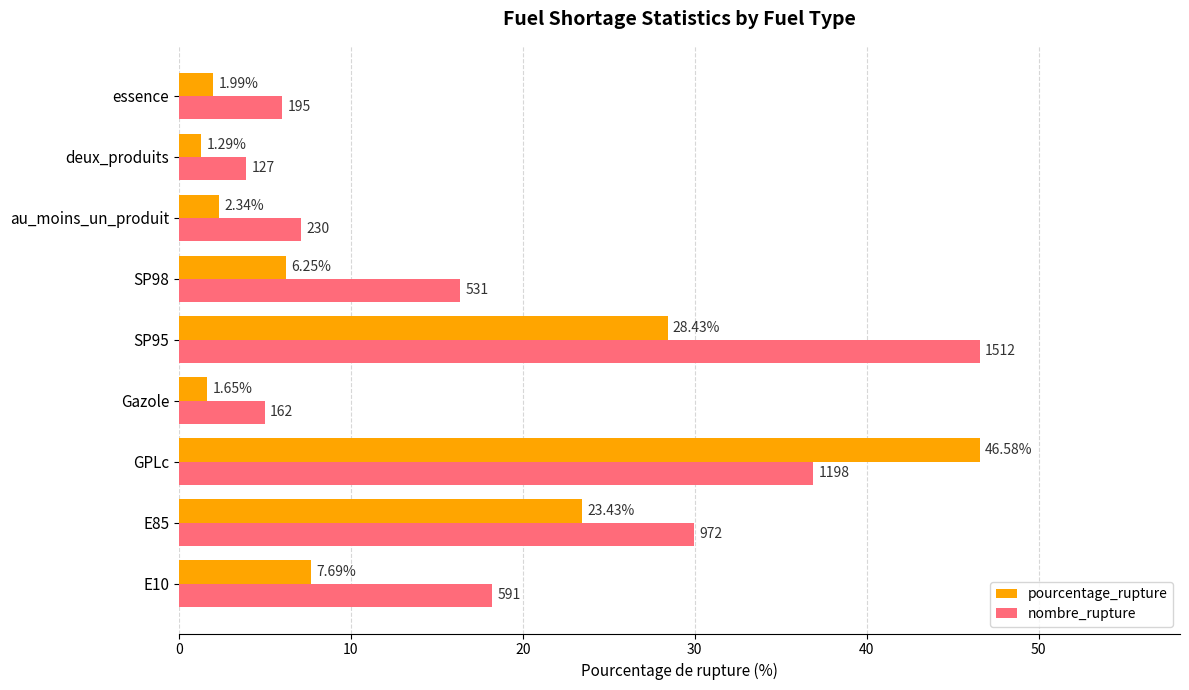

What is the total value across all series at essence?

8.0